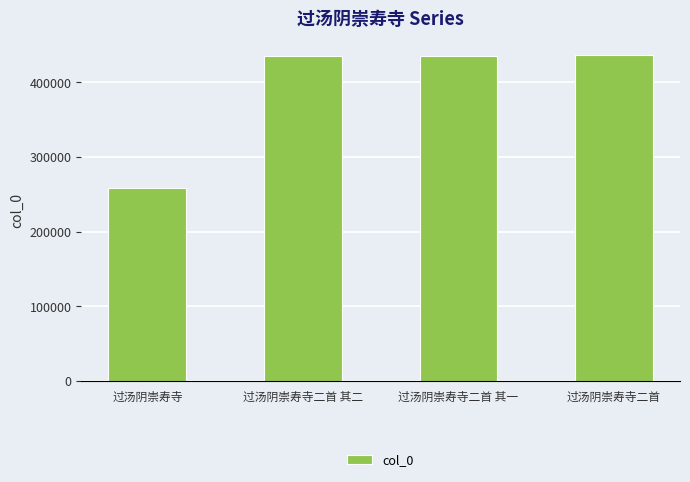

What is the difference between the maximum and minimum values?

178014